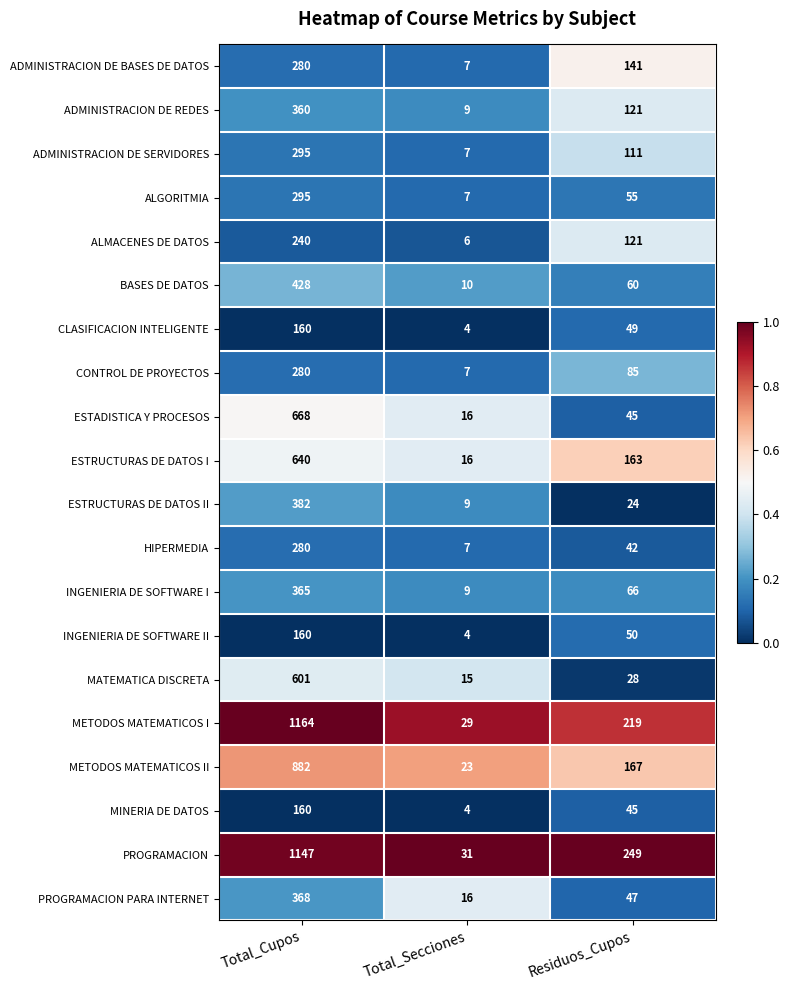

Which series has the widest spread of values?

METODOS MATEMATICOS I